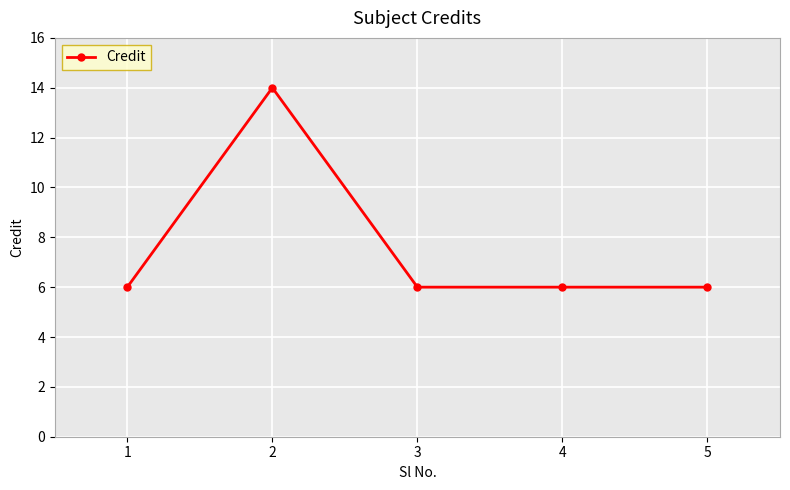

What is the sum of the values at 4 and 3?

12